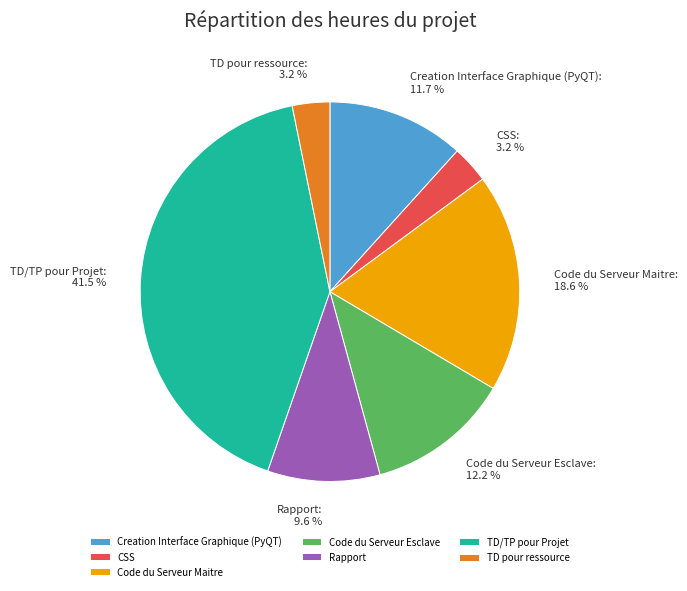

True or false: Creation Interface Graphique (PyQT) accounts for 12% of the total.

True